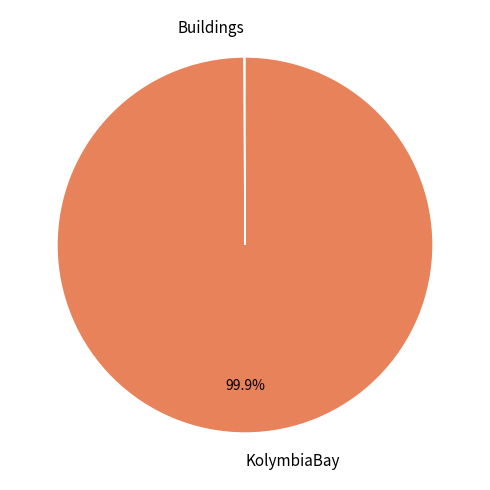

To the nearest percent, what is the difference between the largest and smallest slice percentages?

100%